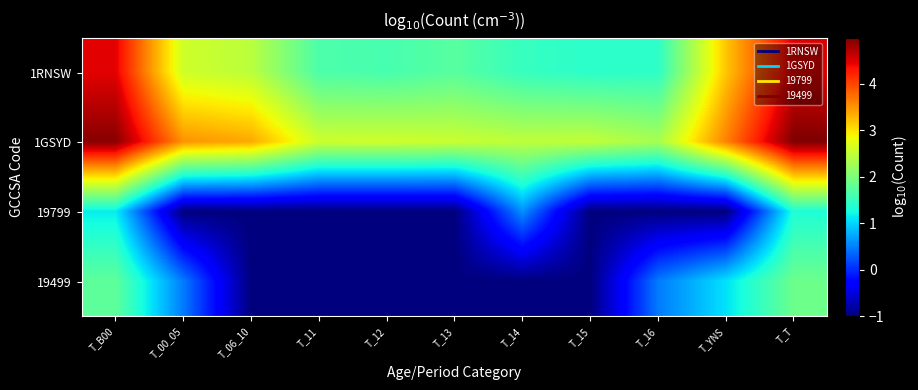

What is the smallest value displayed?

-1.0